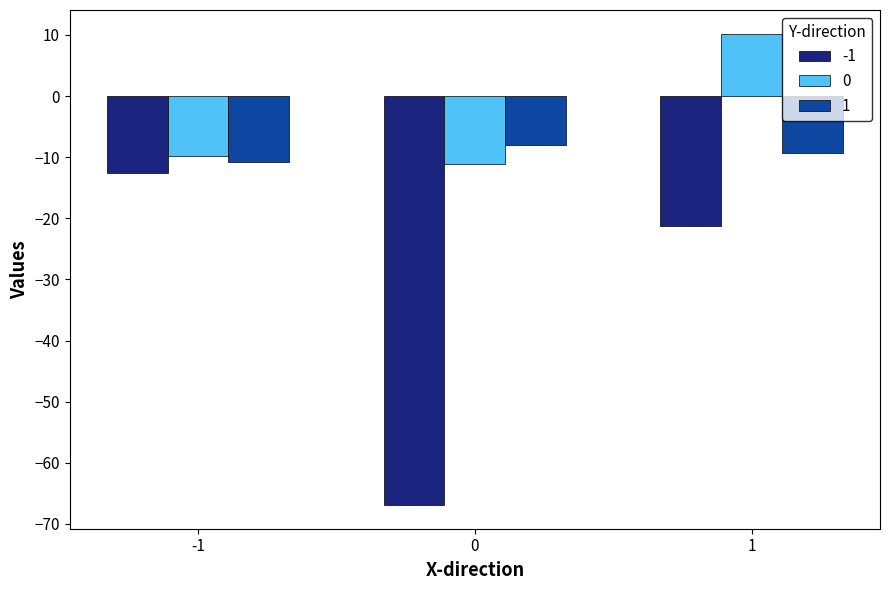

Rank the series at -1 from highest to lowest value.

0, 1, -1